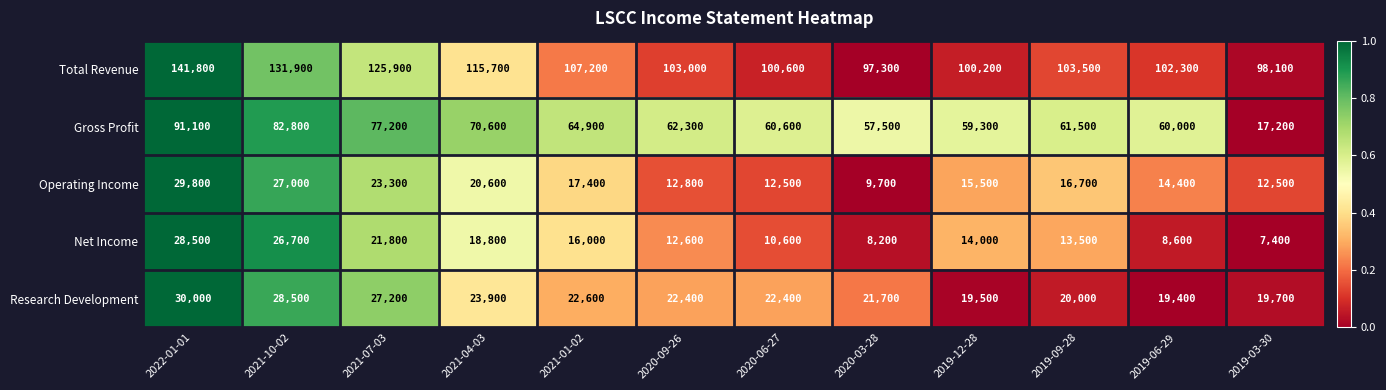

At which label is Net Income closest to 17950?

2021-04-03